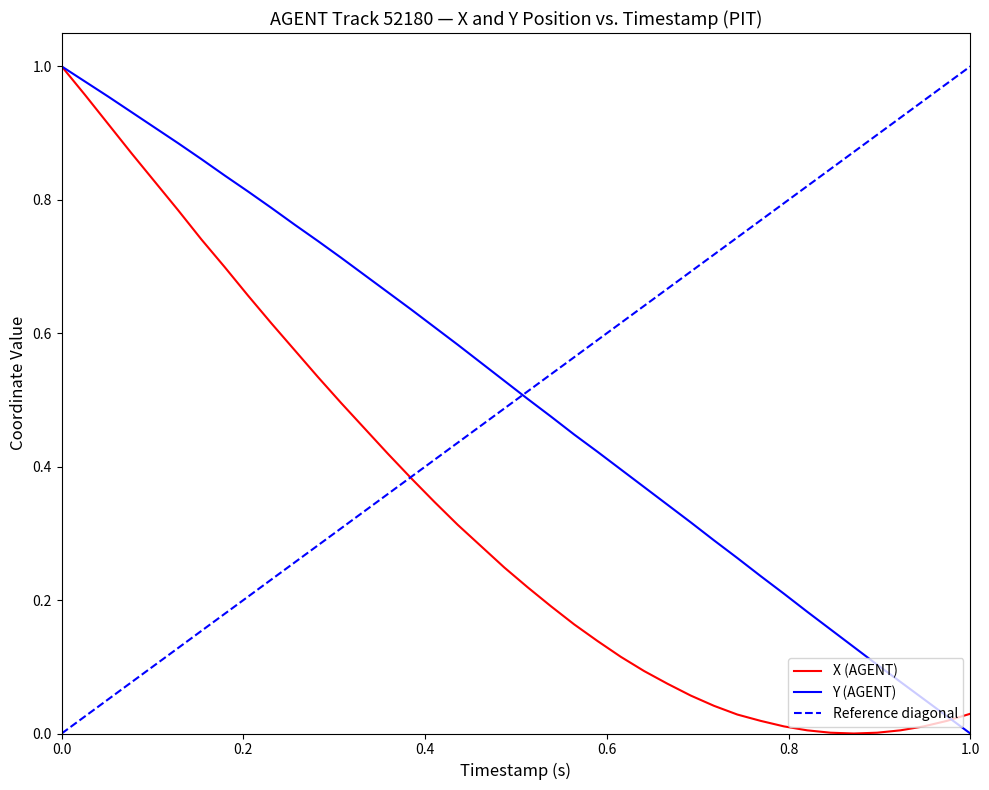

How many positive values does the Y (AGENT) series have?

39